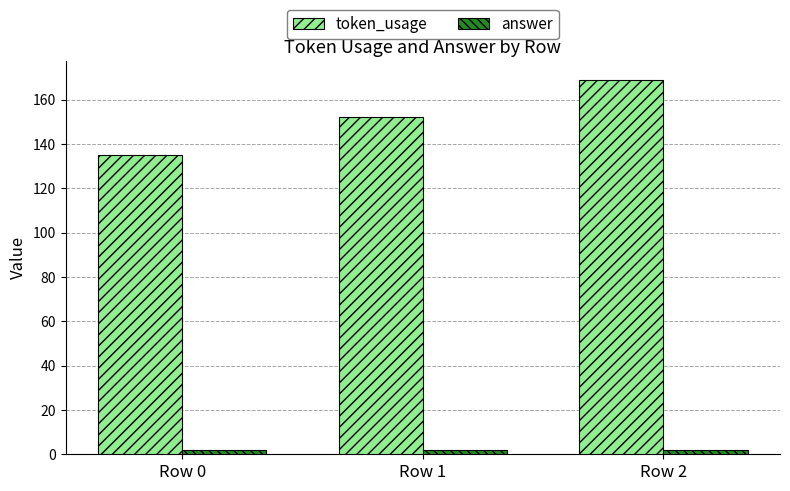

The value of token_usage at Row 0 is 135. True or false?

True